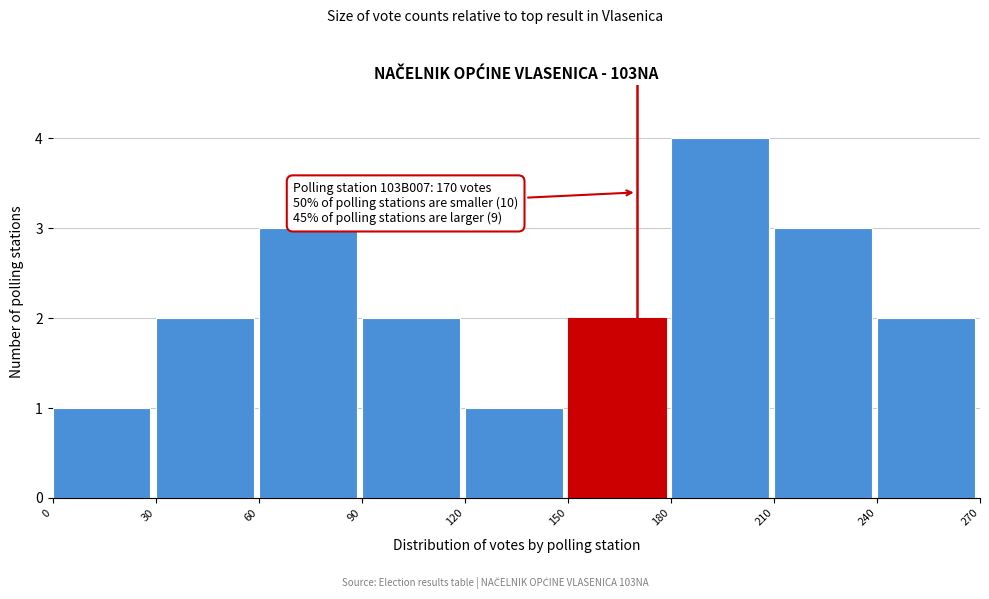

Over which range of the x-axis is the bar tallest?

180 to 210